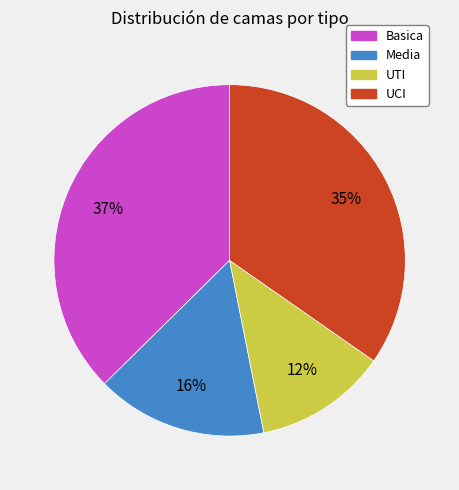

Rank the categories by value from highest to lowest.

Basica, UCI, Media, UTI